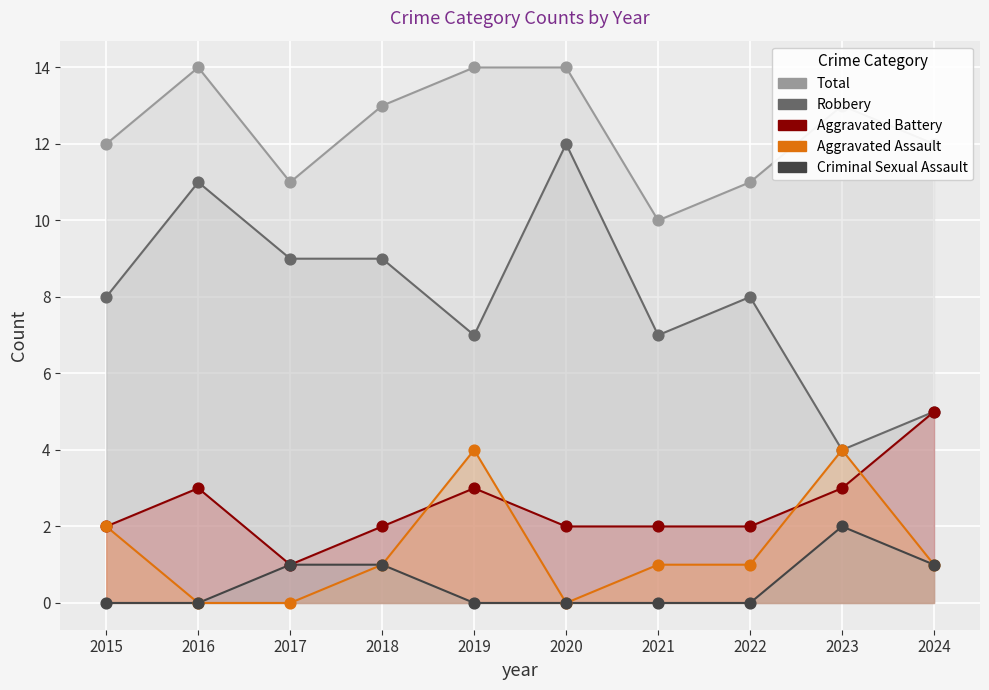

Which series contains the highest Y value?

Total